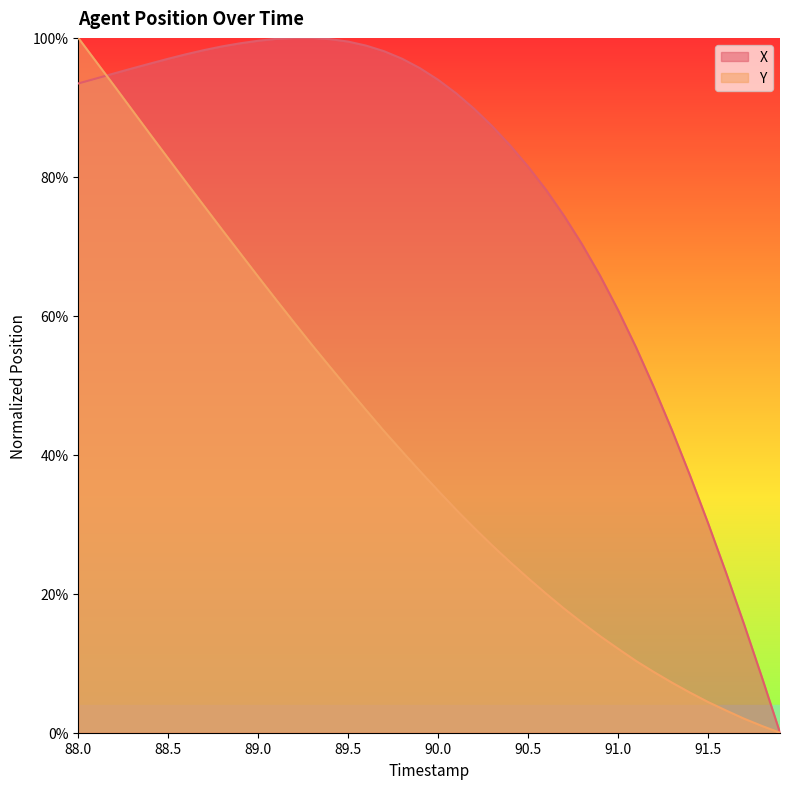

What is the difference between the maximum and minimum values in the Y series?

1.0